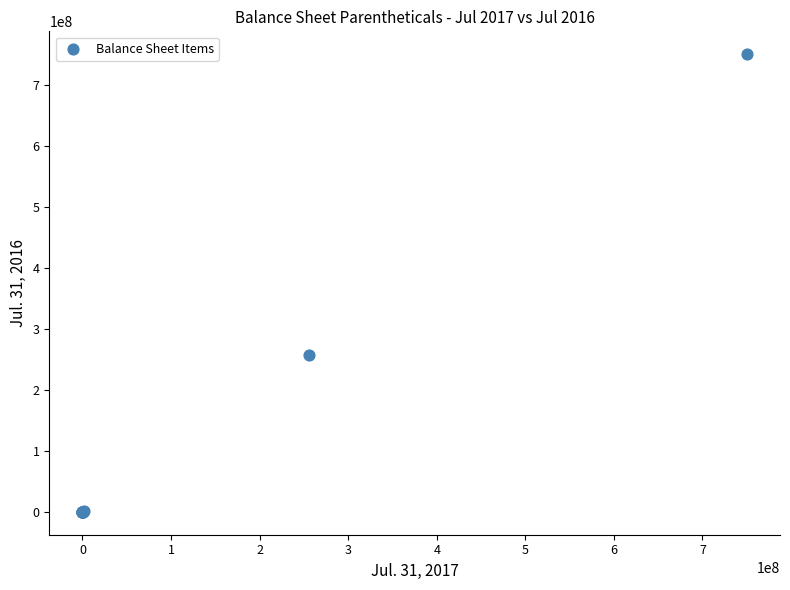

What Y value in the scatter plot is closest to 375000000?

257853000.0